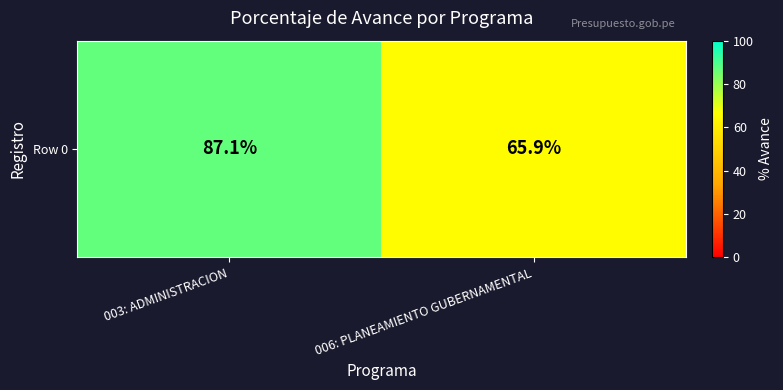

Which label corresponds to the largest value in the chart?

003: ADMINISTRACION